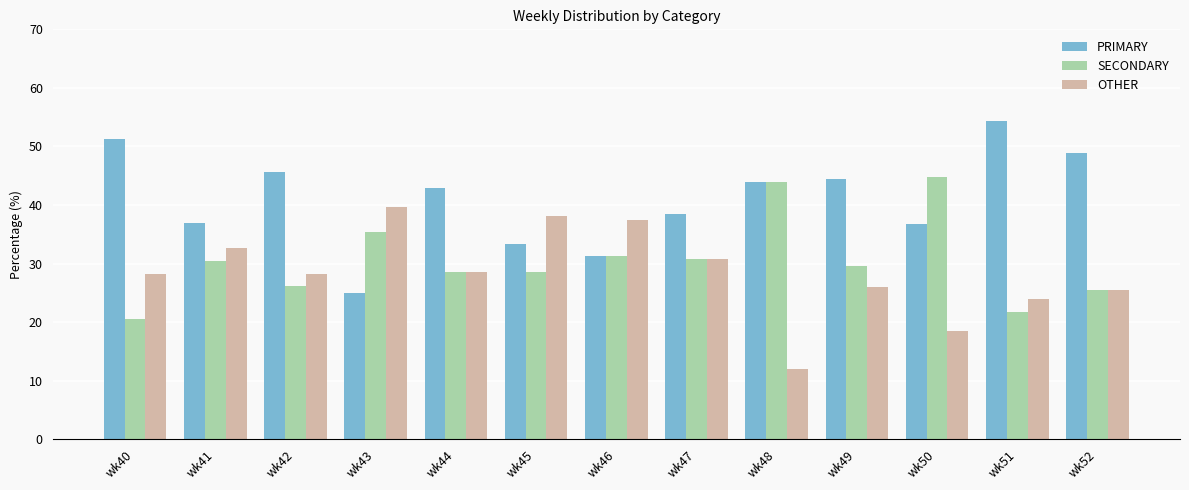

Count the number of categories in the chart.

13